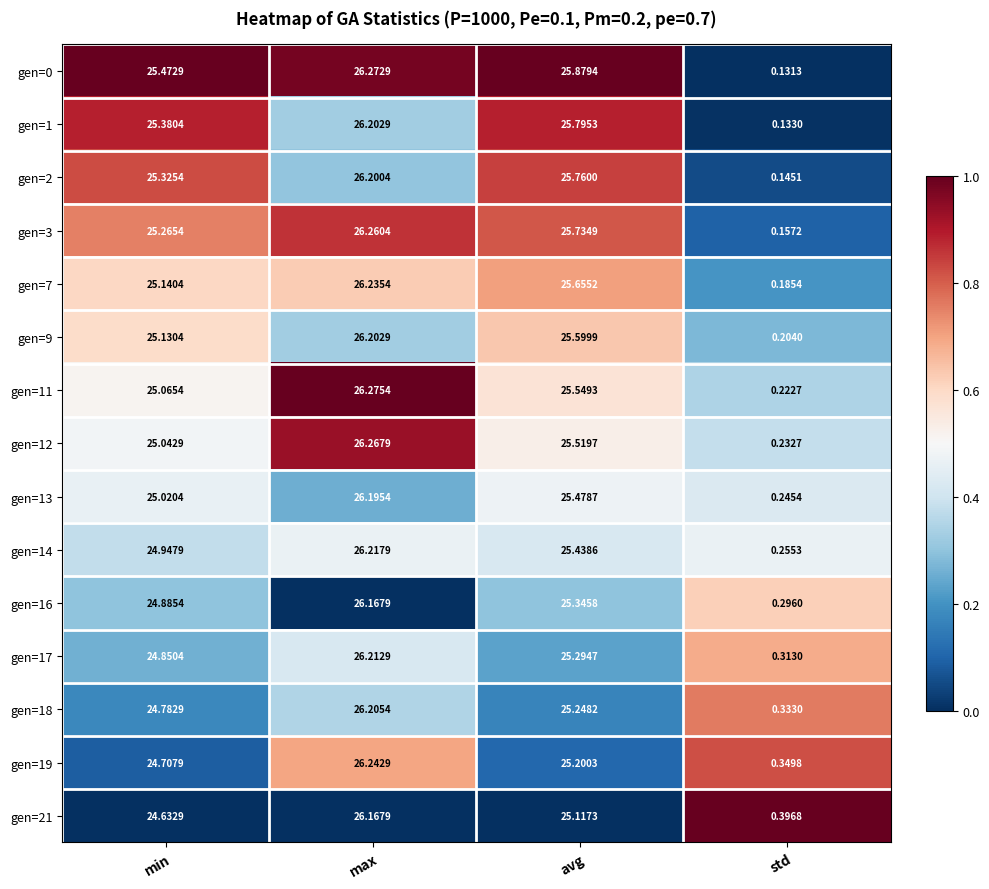

List the labels in order of gen=19 value, smallest first.

std, min, avg, max